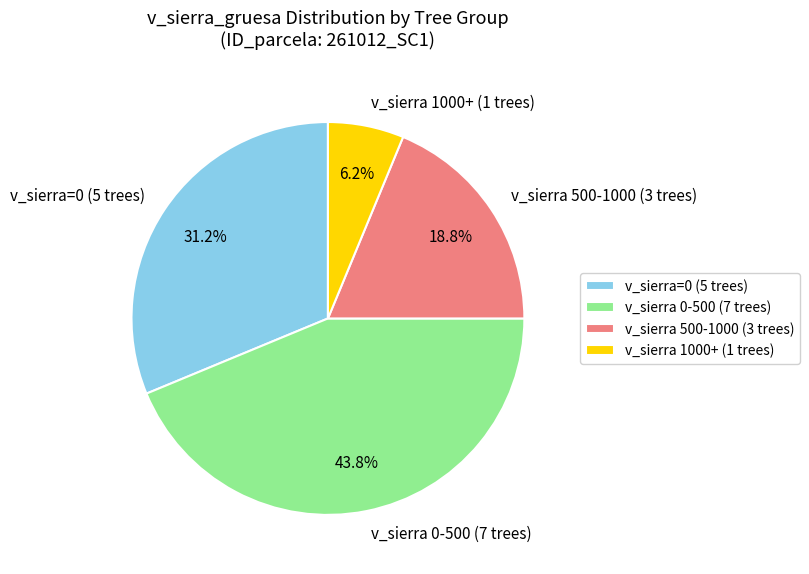

Rank the categories by value from highest to lowest.

v_sierra 0-500 (7 trees), v_sierra=0 (5 trees), v_sierra 500-1000 (3 trees), v_sierra 1000+ (1 trees)